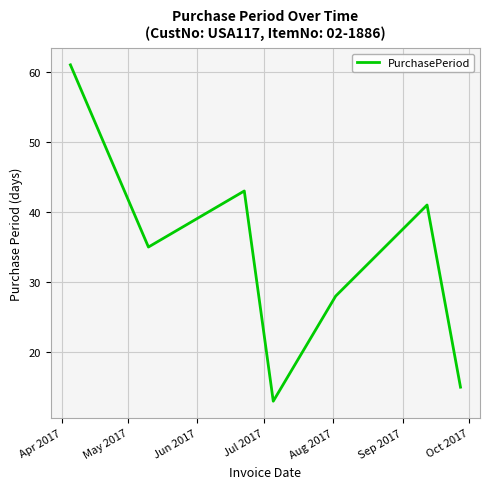

True or false: the data has more than 1 interior local peaks.

True